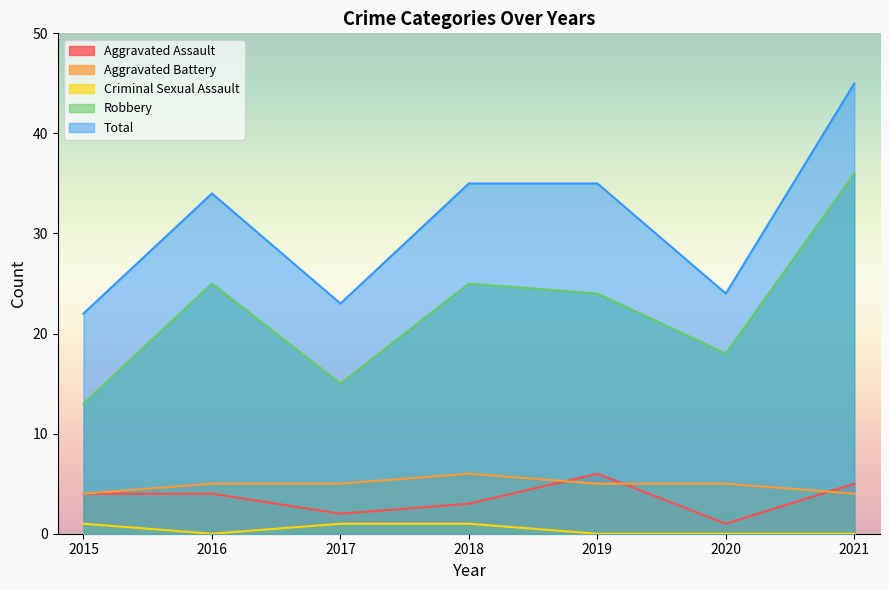

At how many categories does at least one series exceed 5?

7